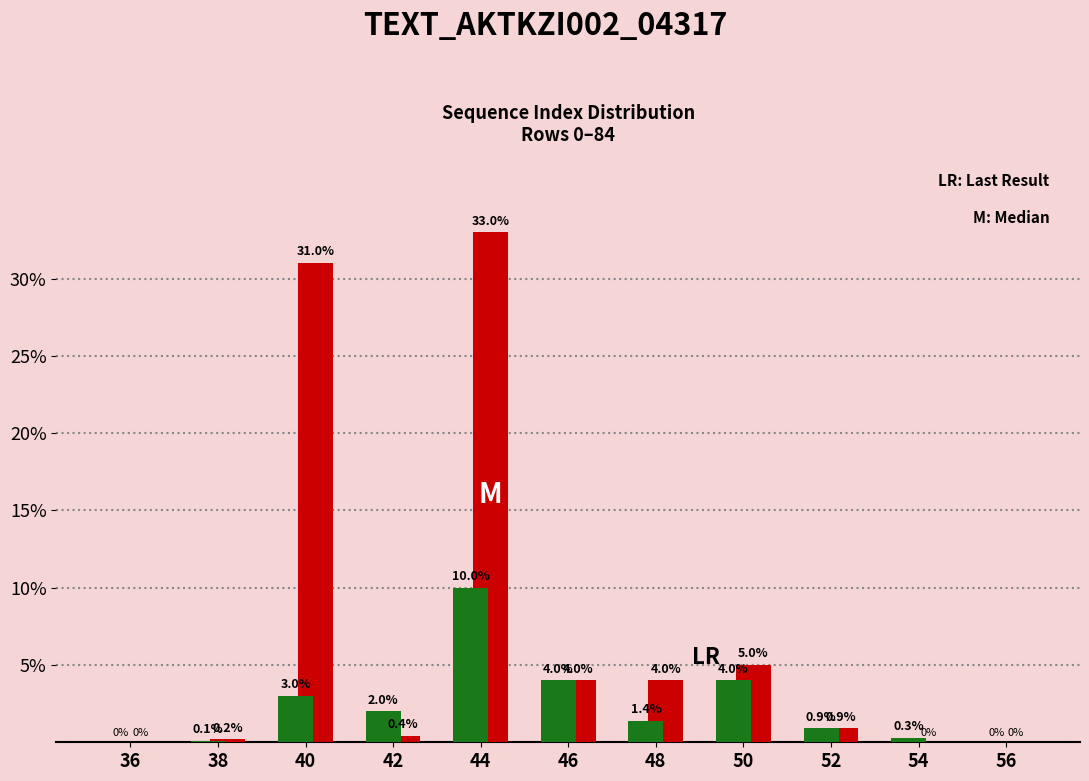

Which label corresponds to the largest value in the chart?

44